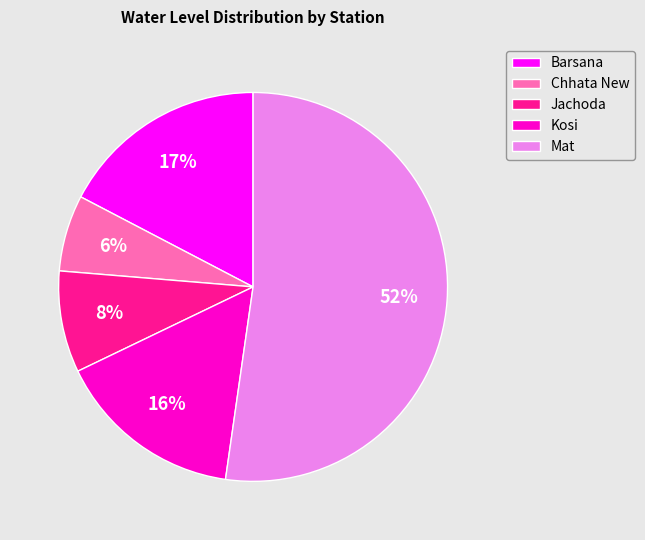

What is the majority slice?

Mat